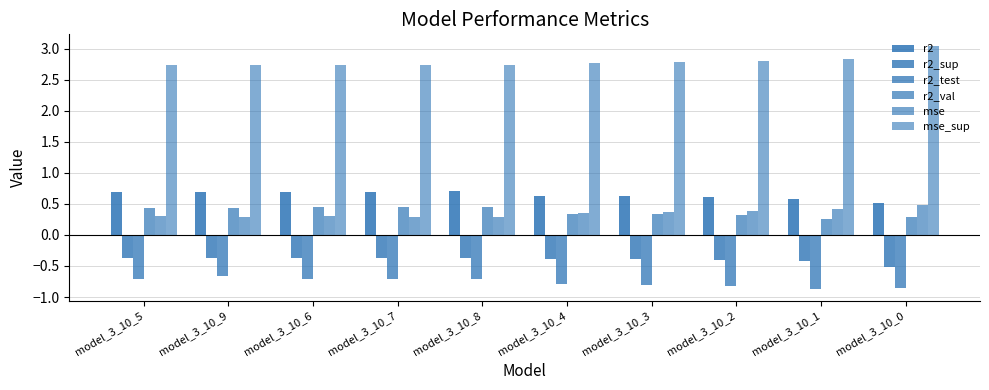

Which series has the largest total across all categories?

mse_sup